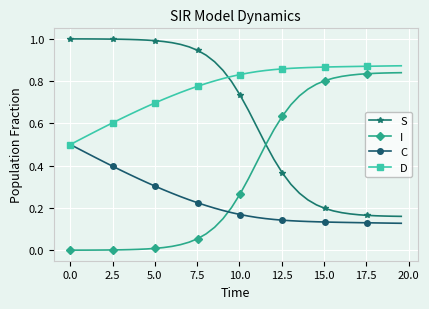

True or false: D and I intersect in this chart.

False